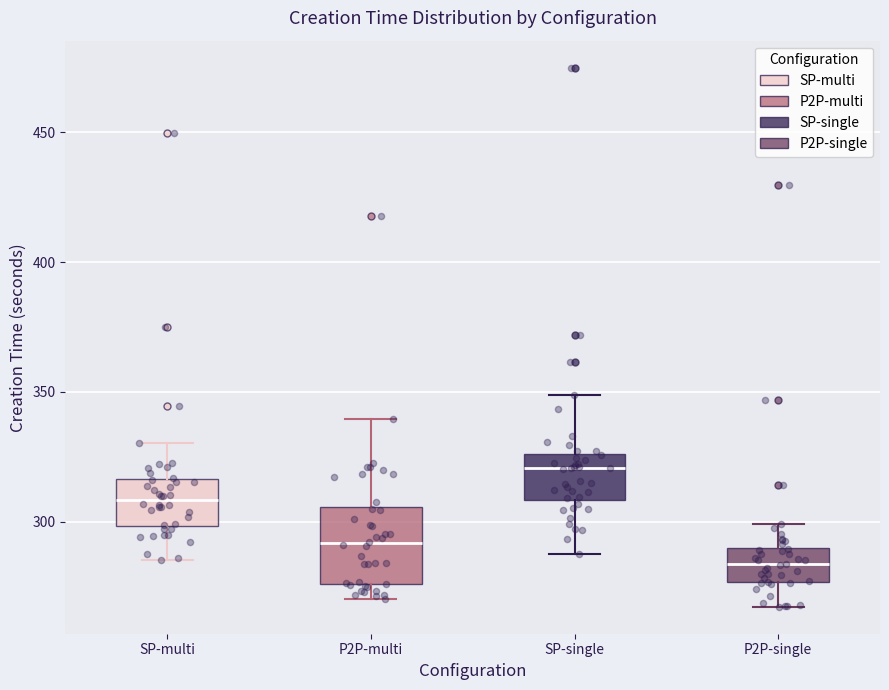

Reading left to right, read every box against the y-axis: the position of its median line, the range the box covers, and the ends of its whiskers. The values are not printed on the chart, so give them approximately, as read against the axis.

SP-multi: median 310, box 300 to 315, whiskers 285 to 330
P2P-multi: median 290, box 275 to 305, whiskers 270 to 340
SP-single: median 320, box 310 to 325, whiskers 285 to 350
P2P-single: median 285, box 275 to 290, whiskers 265 to 300